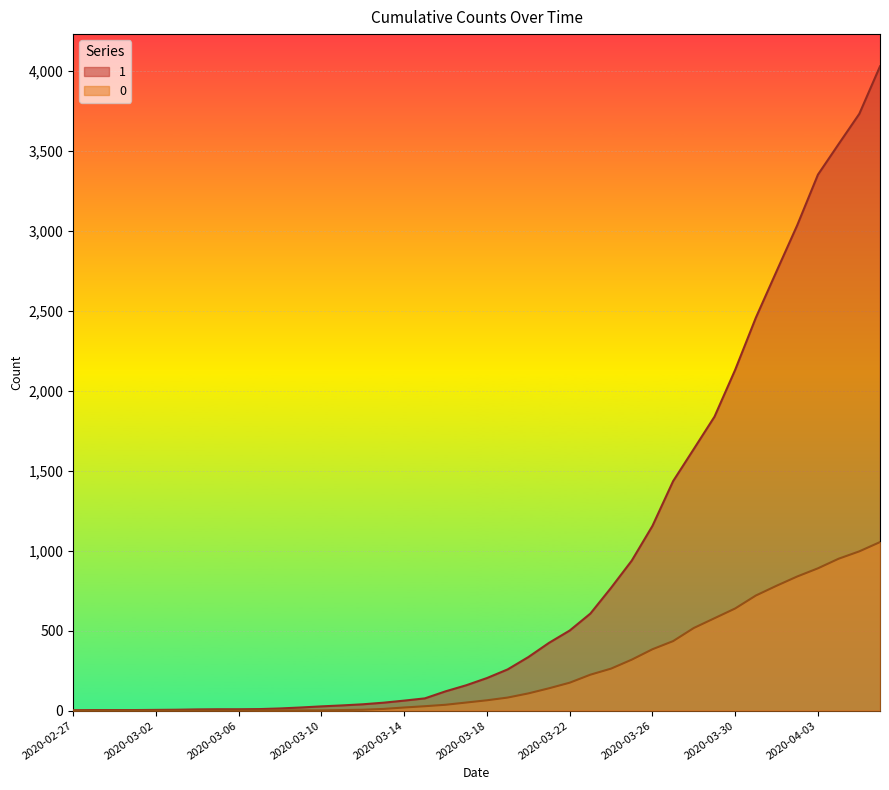

List the labels in order of 0 value, smallest first.

2020-02-27, 2020-02-28, 2020-02-29, 2020-03-01, 2020-03-02, 2020-03-03, 2020-03-04, 2020-03-05, 2020-03-06, 2020-03-07, 2020-03-08, 2020-03-09, 2020-03-10, 2020-03-11, 2020-03-12, 2020-03-13, 2020-03-14, 2020-03-15, 2020-03-16, 2020-03-17, 2020-03-18, 2020-03-19, 2020-03-20, 2020-03-21, 2020-03-22, 2020-03-23, 2020-03-24, 2020-03-25, 2020-03-26, 2020-03-27, 2020-03-28, 2020-03-29, 2020-03-30, 2020-03-31, 2020-04-01, 2020-04-02, 2020-04-03, 2020-04-04, 2020-04-05, 2020-04-06